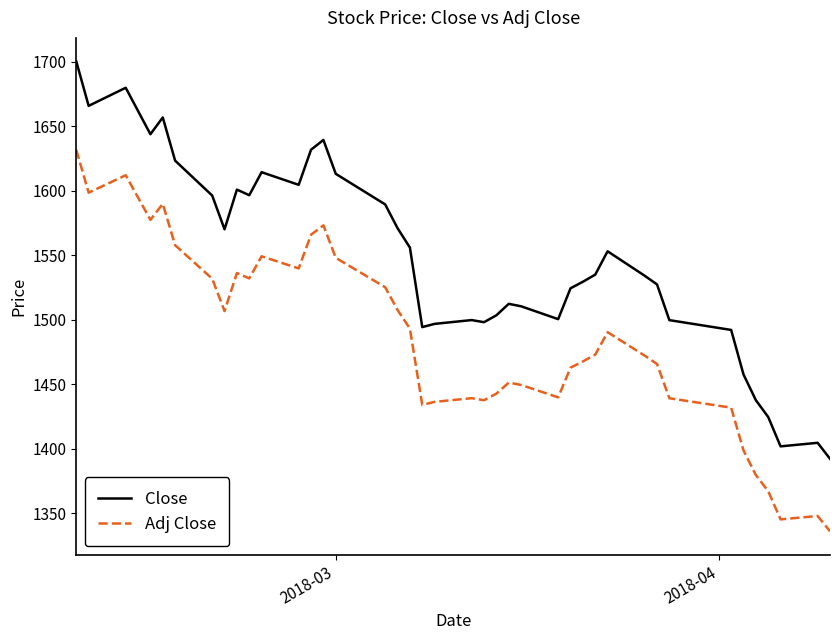

True or false: Close and Adj Close intersect in this chart.

False